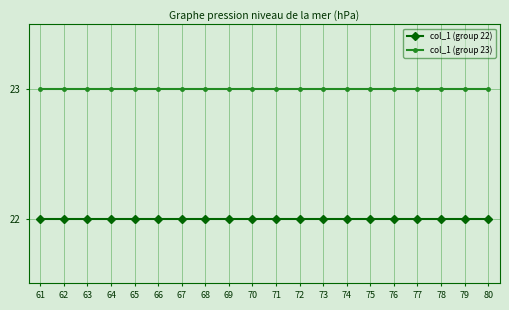

What is the maximum value shown in the chart?

23